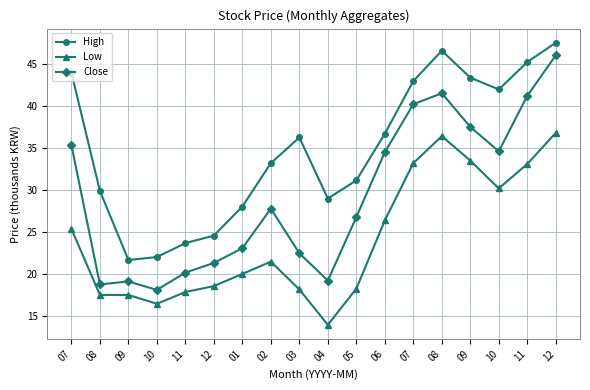

Which series changed the most between 07 and 11?

High